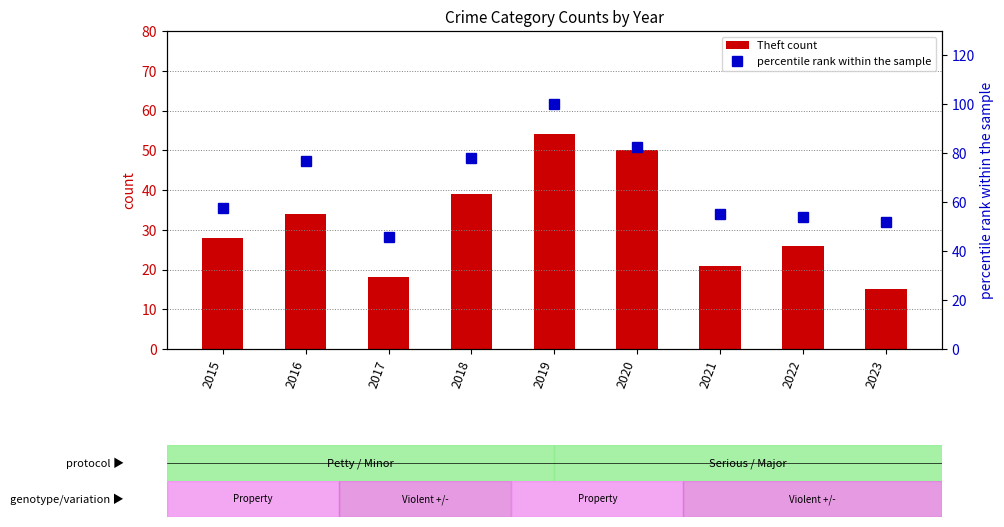

At 2021, list the series in order from largest to smallest.

percentile rank within the sample, Theft count